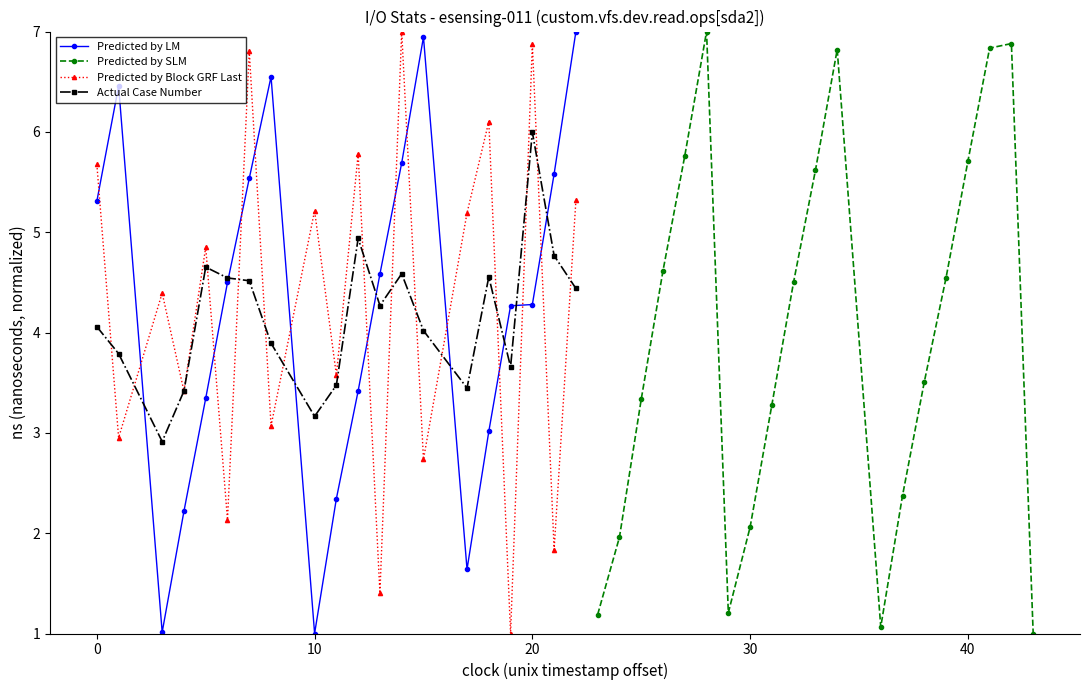

What is the highest value of the Predicted by SLM series?

7.0